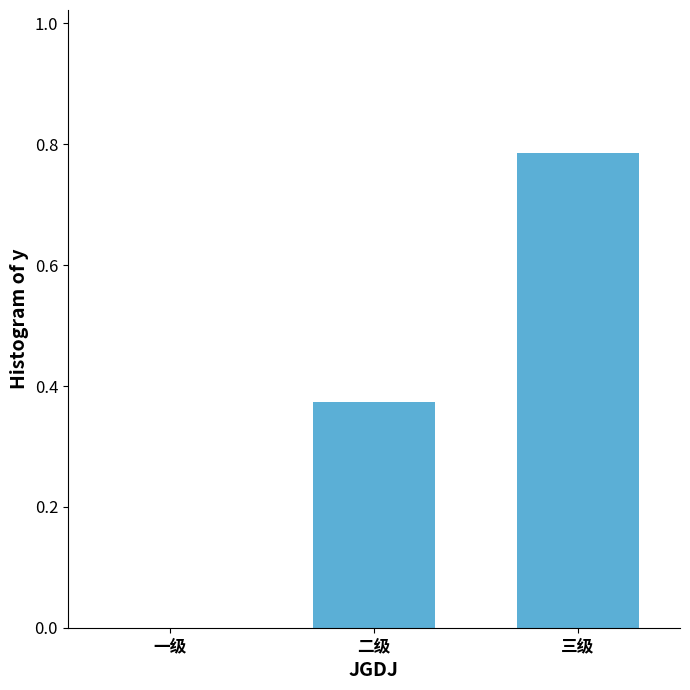

True or false: the data shows 1.3 at 三级.

False